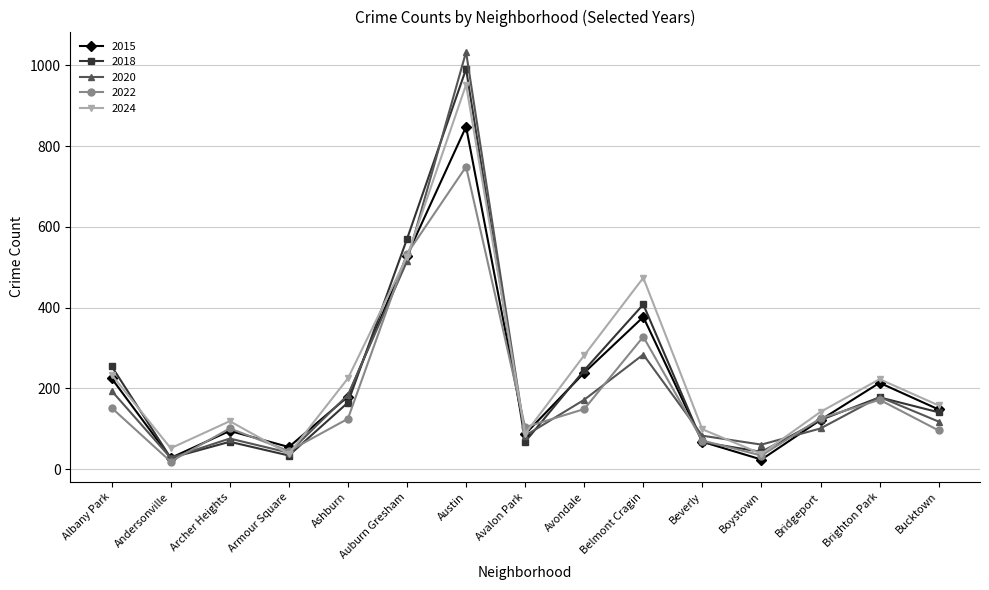

At which category does 2024 reach its first local valley?

Andersonville